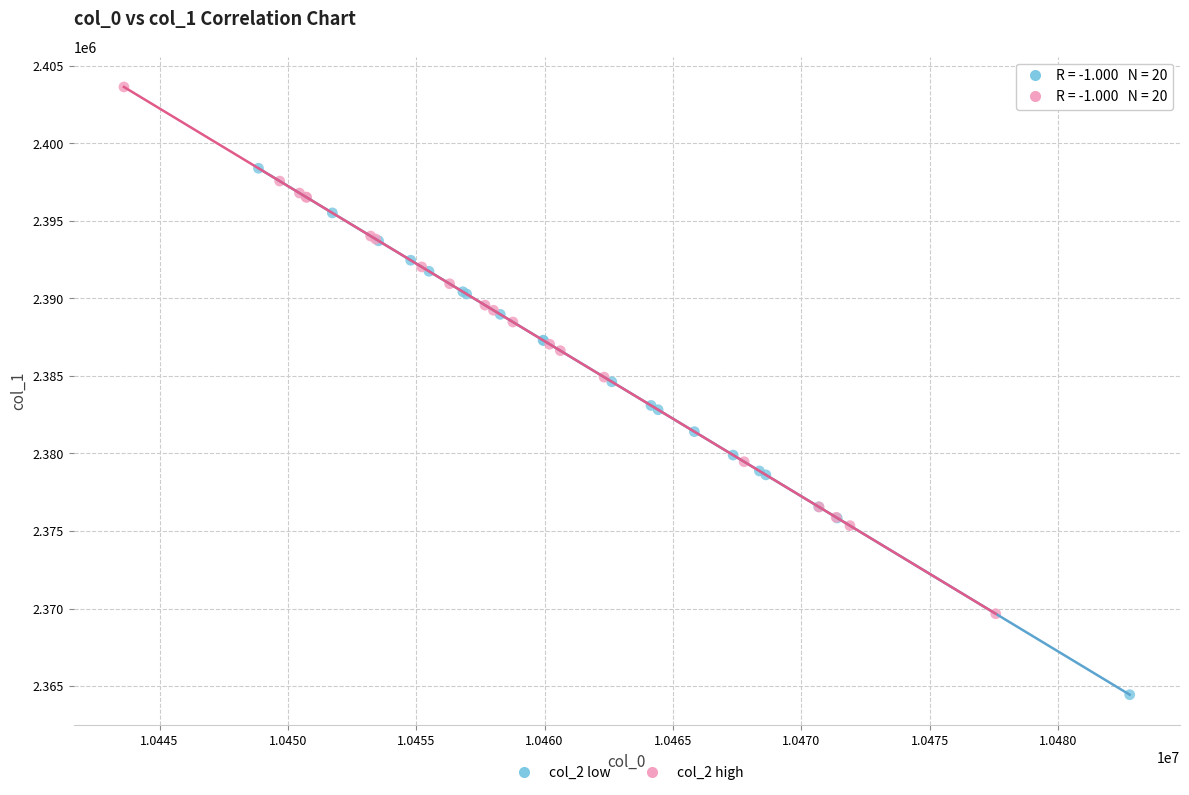

Which series contains the lowest Y value?

col_2 low